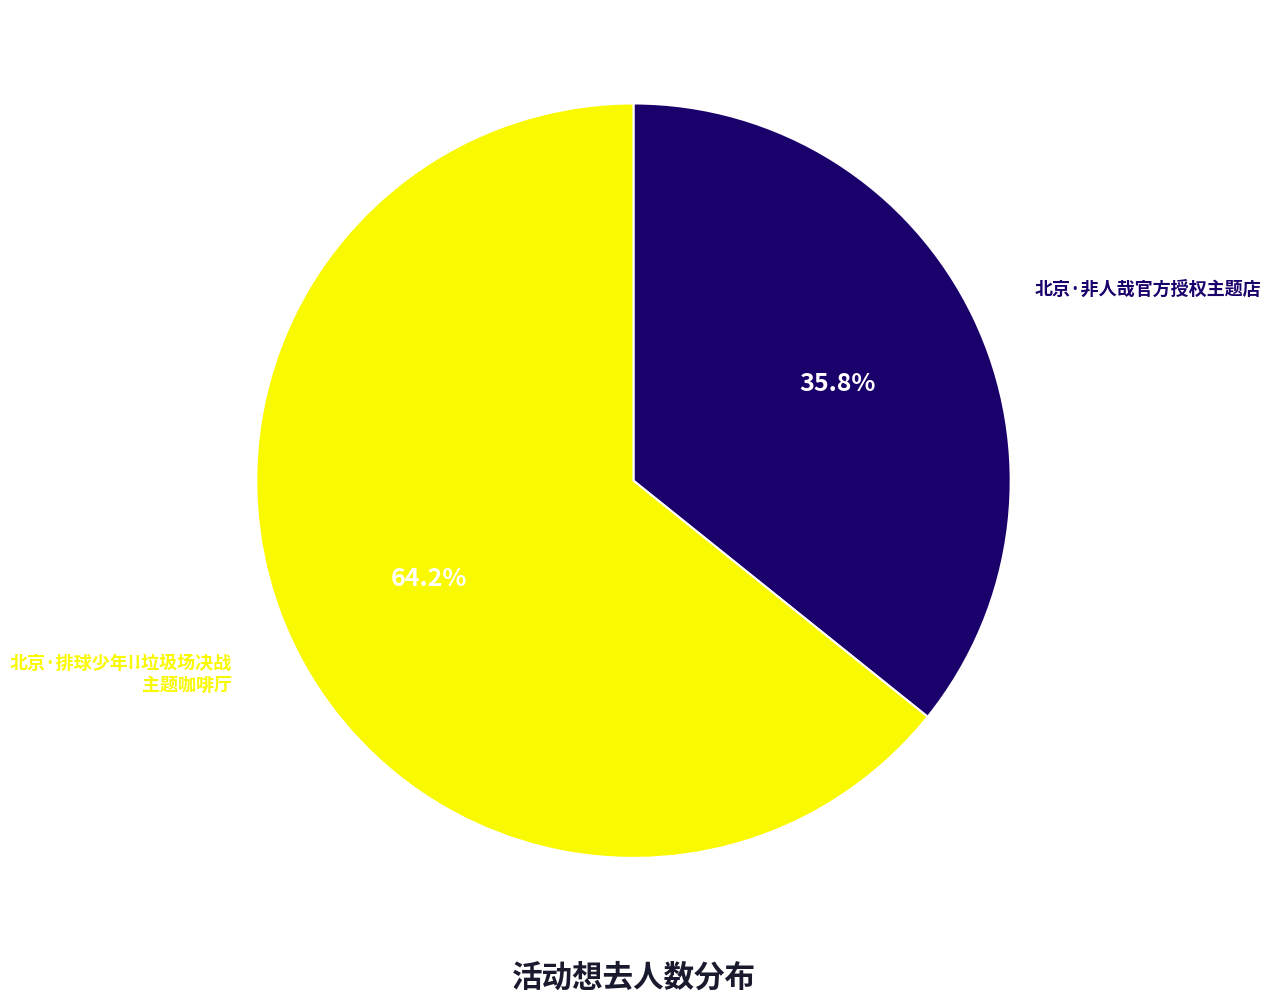

Is there a majority slice in this chart?

Yes